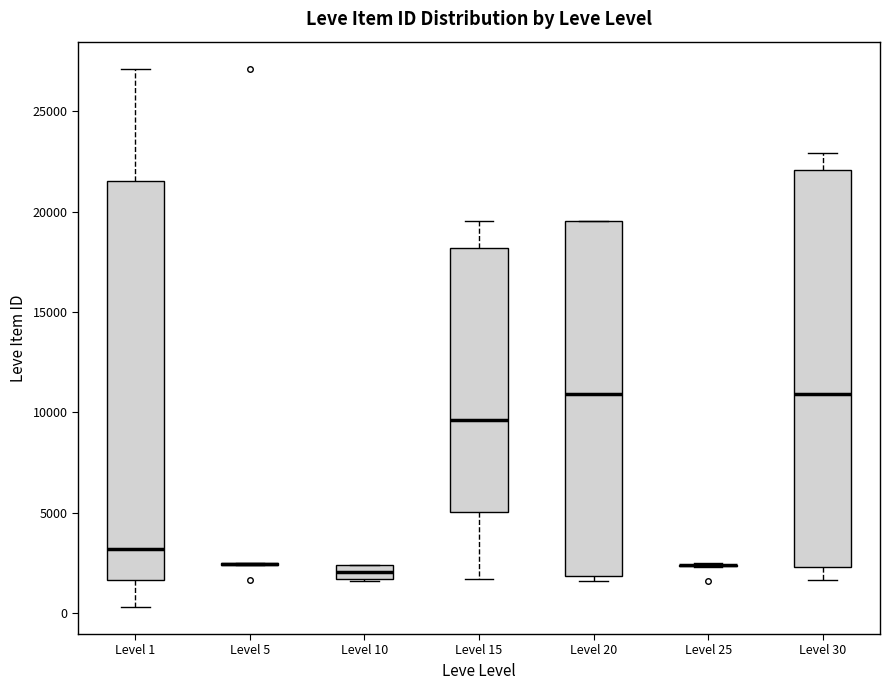

Where does the median line of the box for Level 10 sit on the y-axis? The values are not printed on the chart, so give them approximately, as read against the axis.

2000